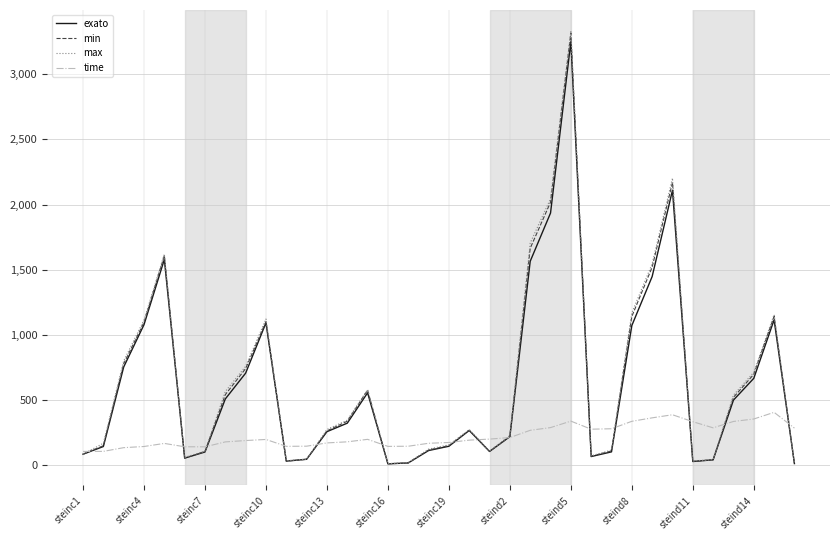

What is the minimum value for time?

106.2